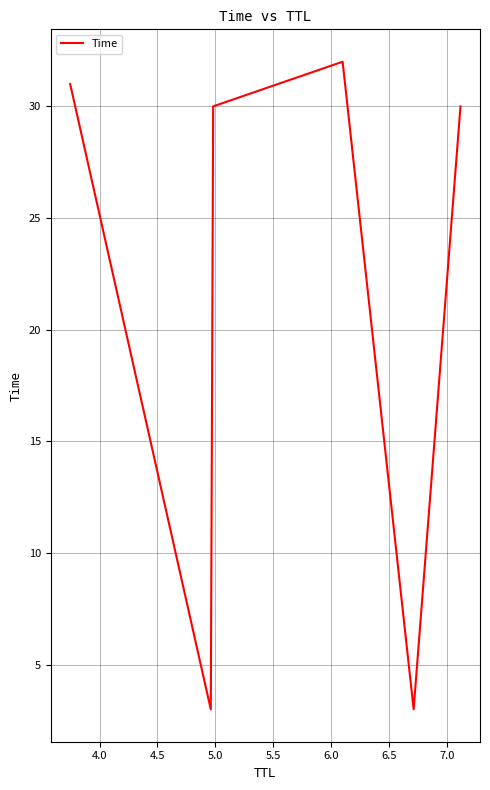

What is the sum of all values?

129